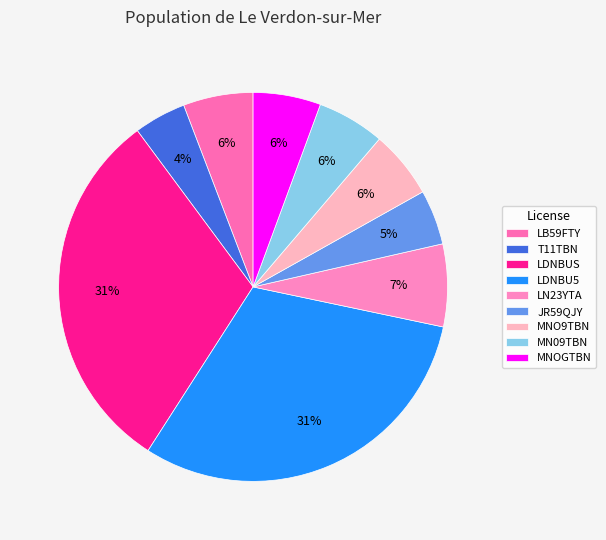

To the nearest percent, what is the average slice percentage?

11%